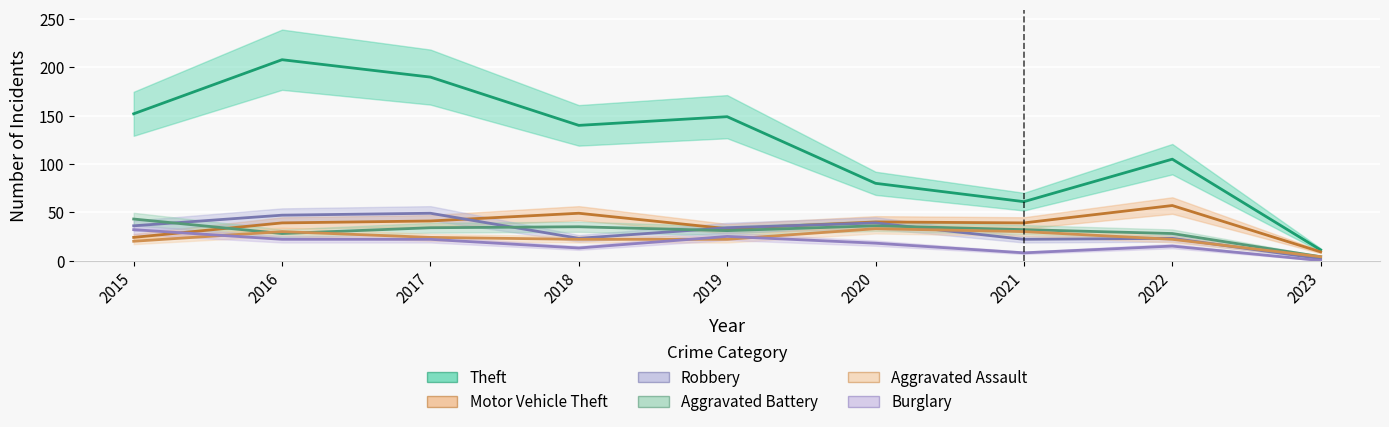

At how many categories does at least one series exceed 4?

9